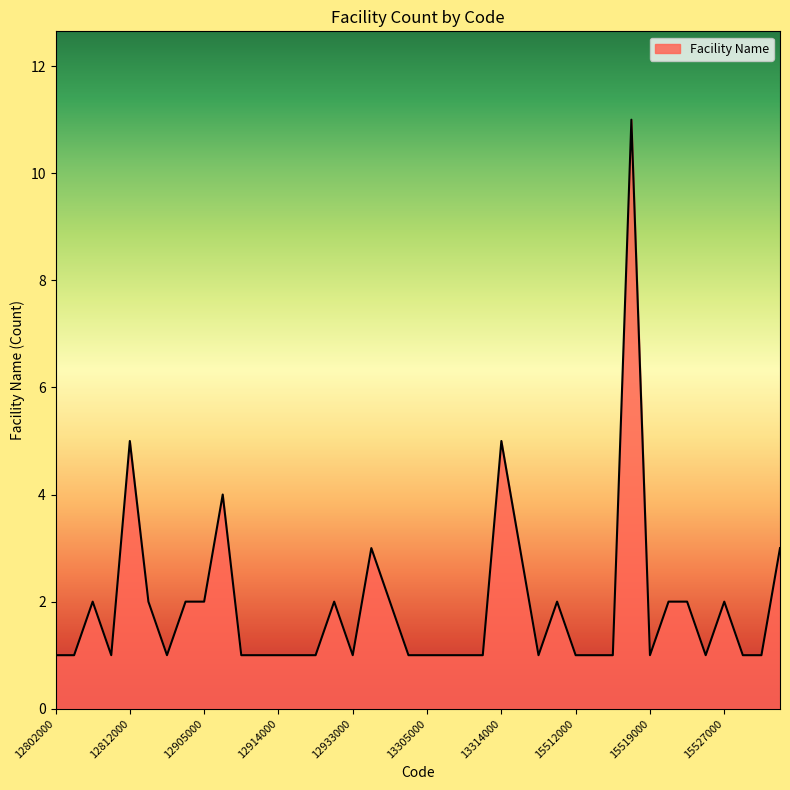

What is the greatest value displayed?

11